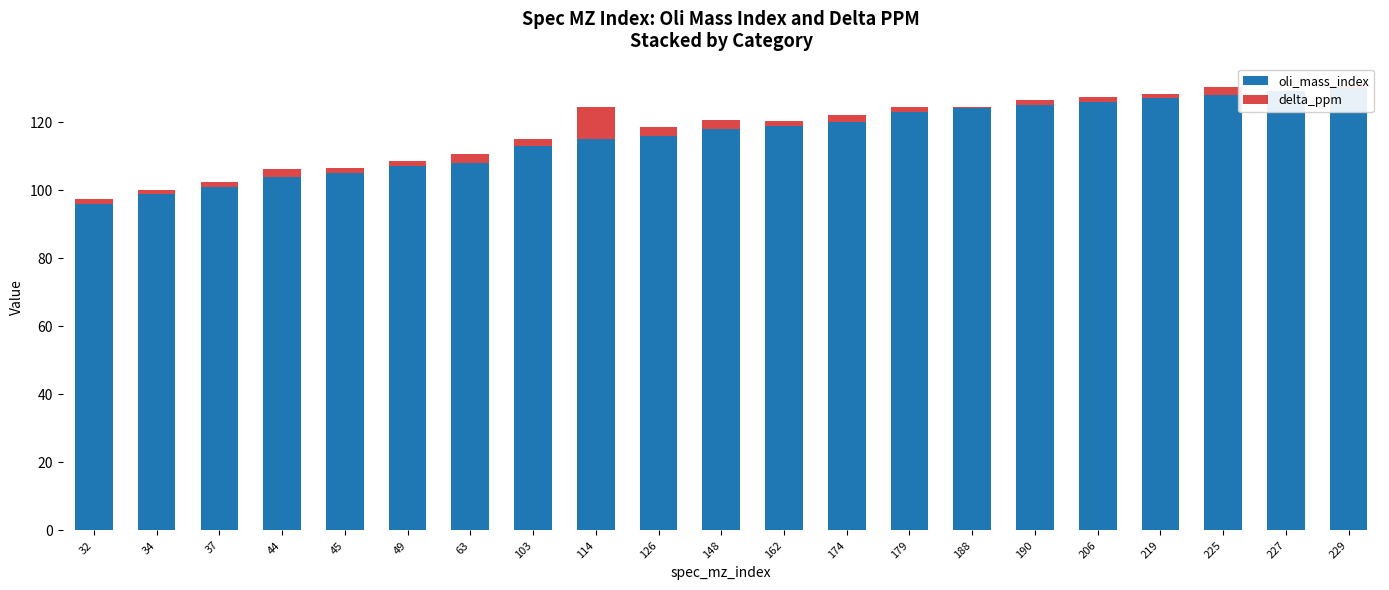

Which category has the highest value in the oli_mass_index series?

229